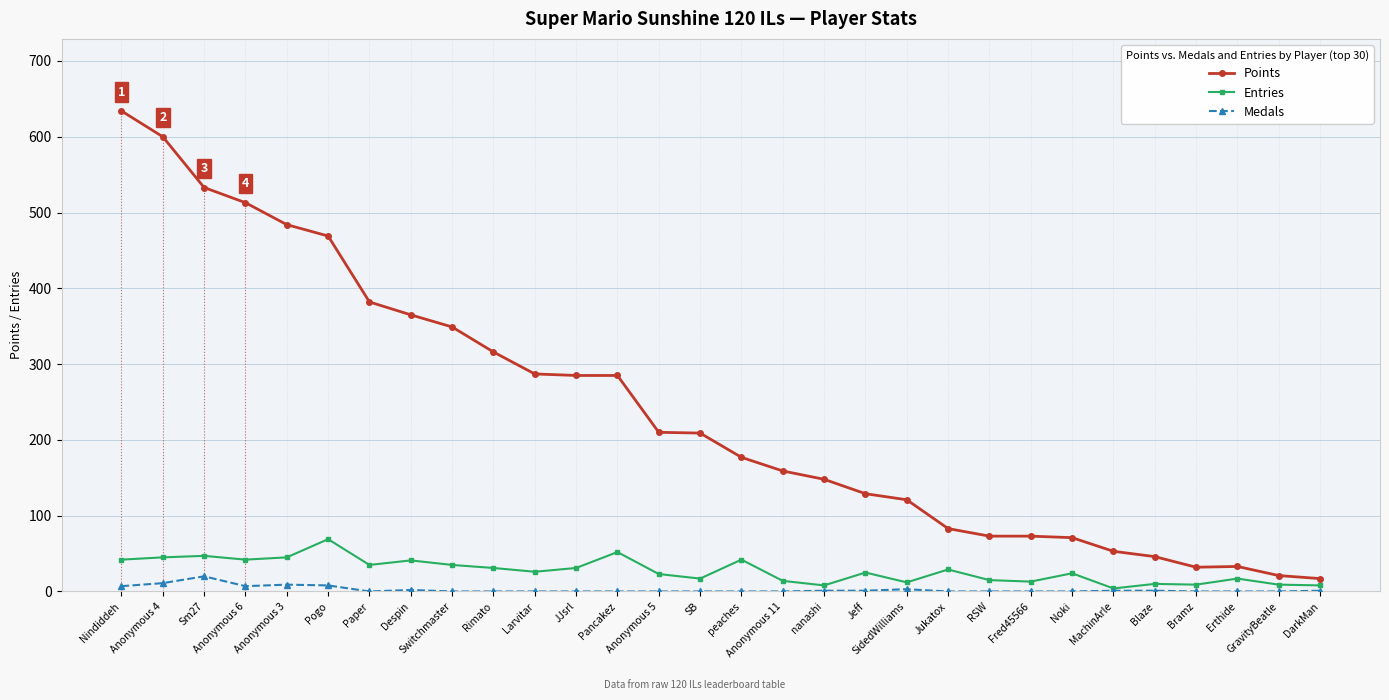

How many lines are shown in the chart?

3